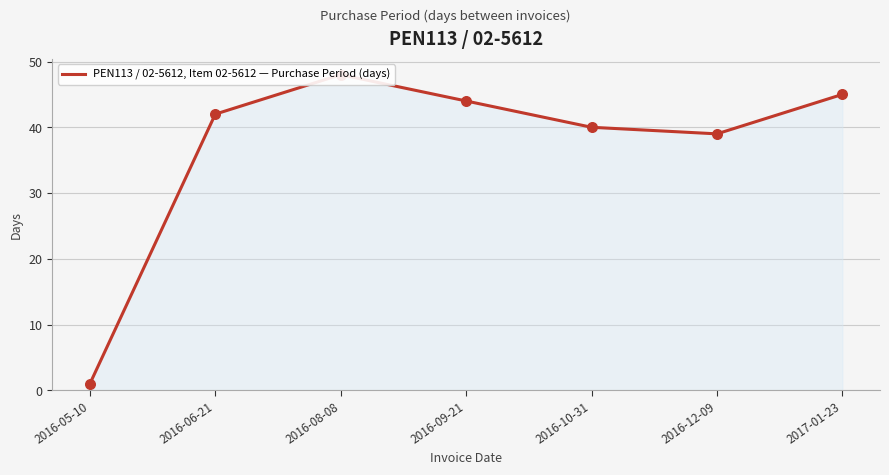

Which has a higher value, 2016-09-21 or 2016-10-31?

2016-09-21